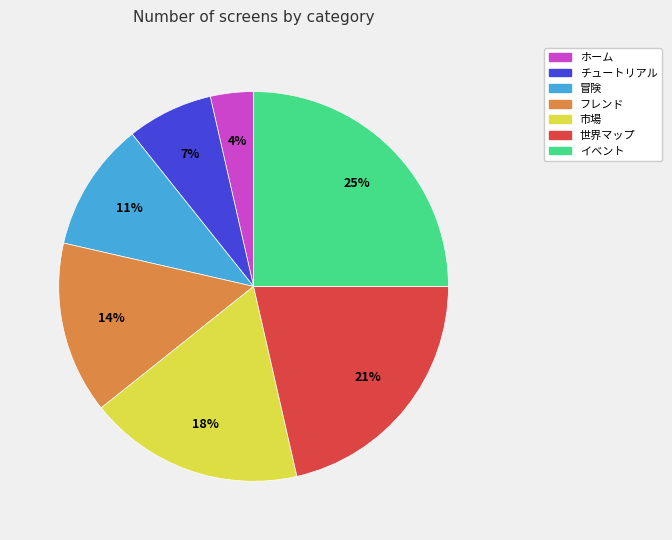

Is it true that 冒険 is 11% of the pie?

True